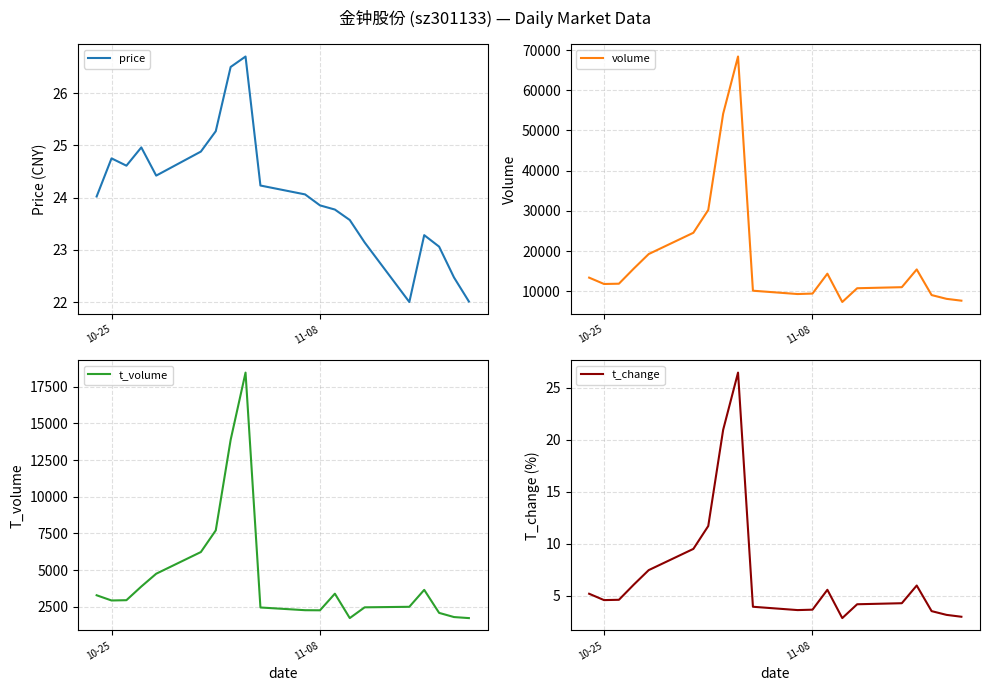

In t_change, how many points are higher than both neighbors (excluding endpoints)?

3